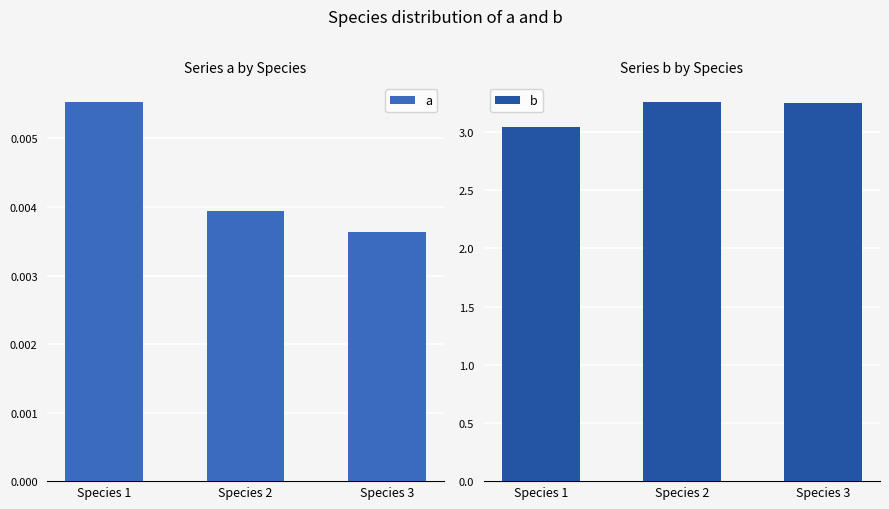

Is it true that b equals 4.1 at Species 1?

False